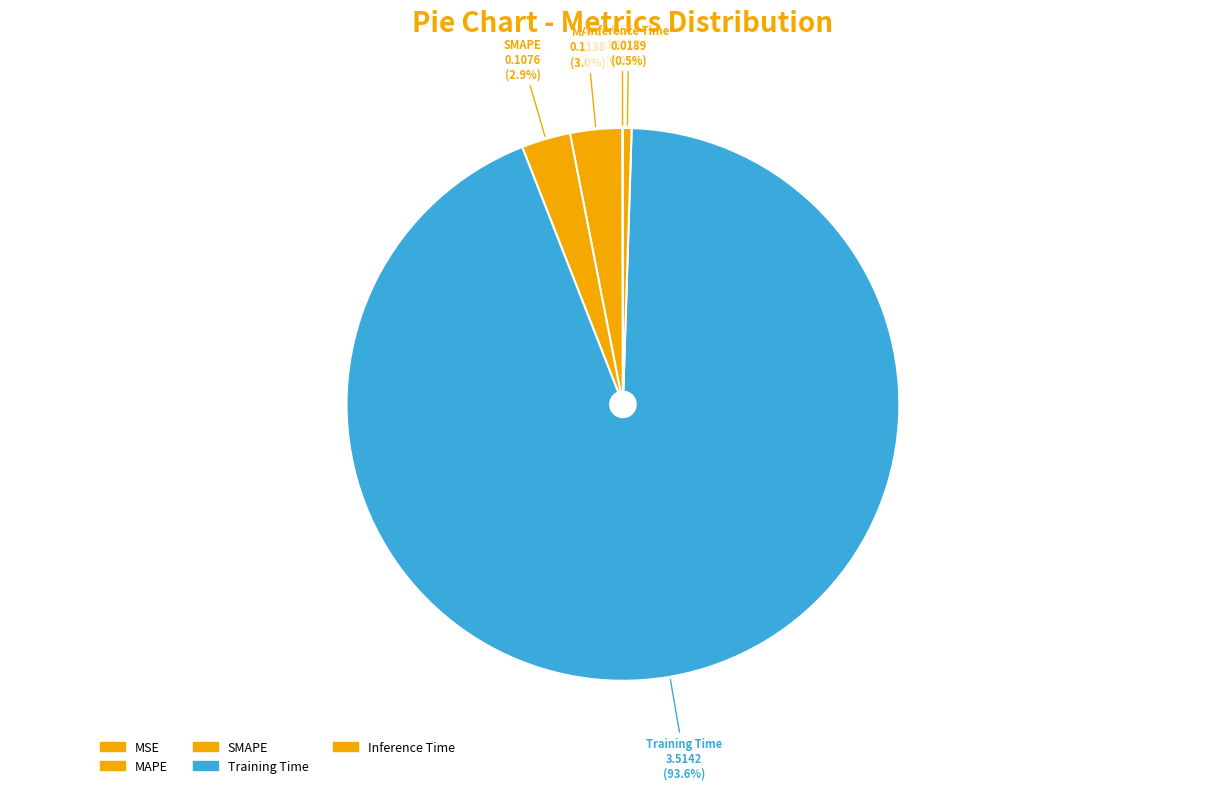

What is the total percentage of Training Time and MSE?

93.6%